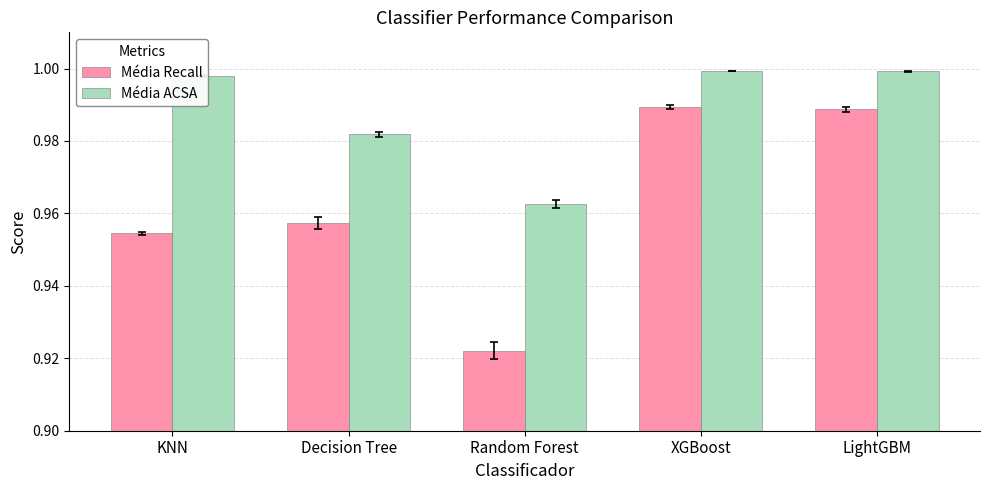

Which series has the largest total across all categories?

Média ACSA